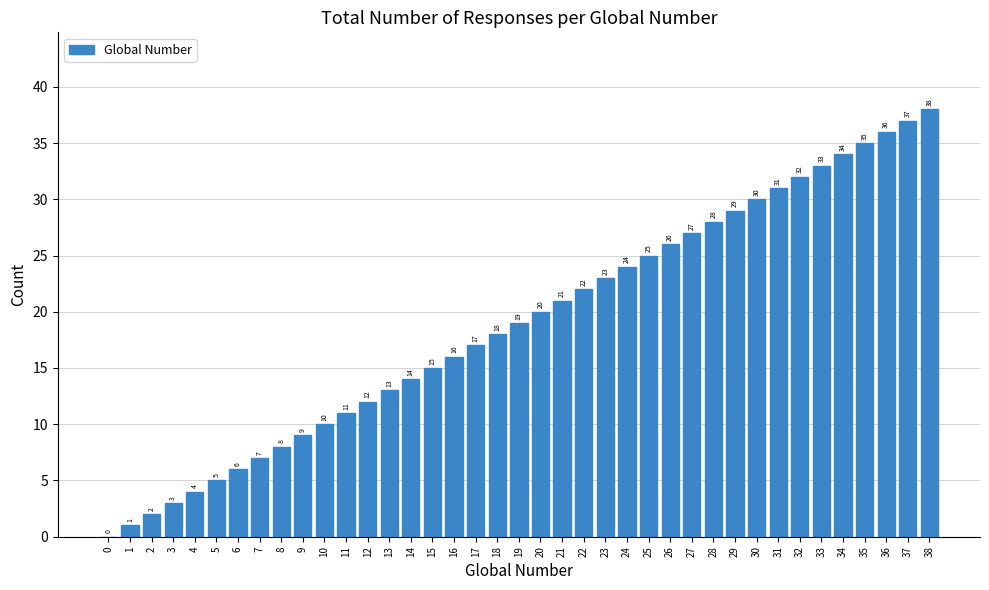

How many data points does each series have?

39